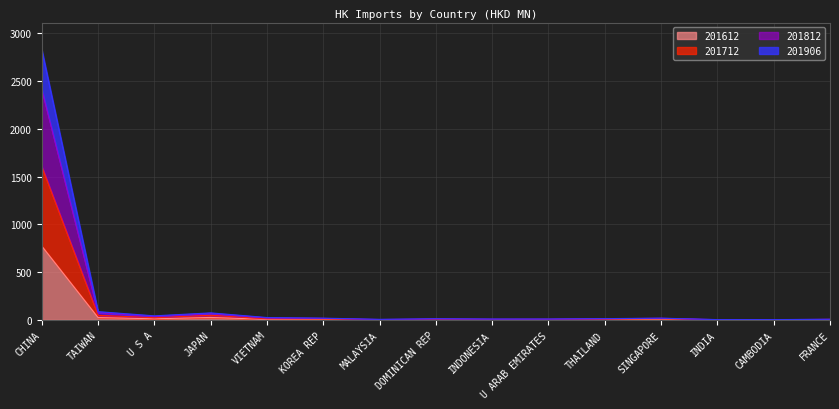

The value of 201712 at SINGAPORE is 11.3. True or false?

True